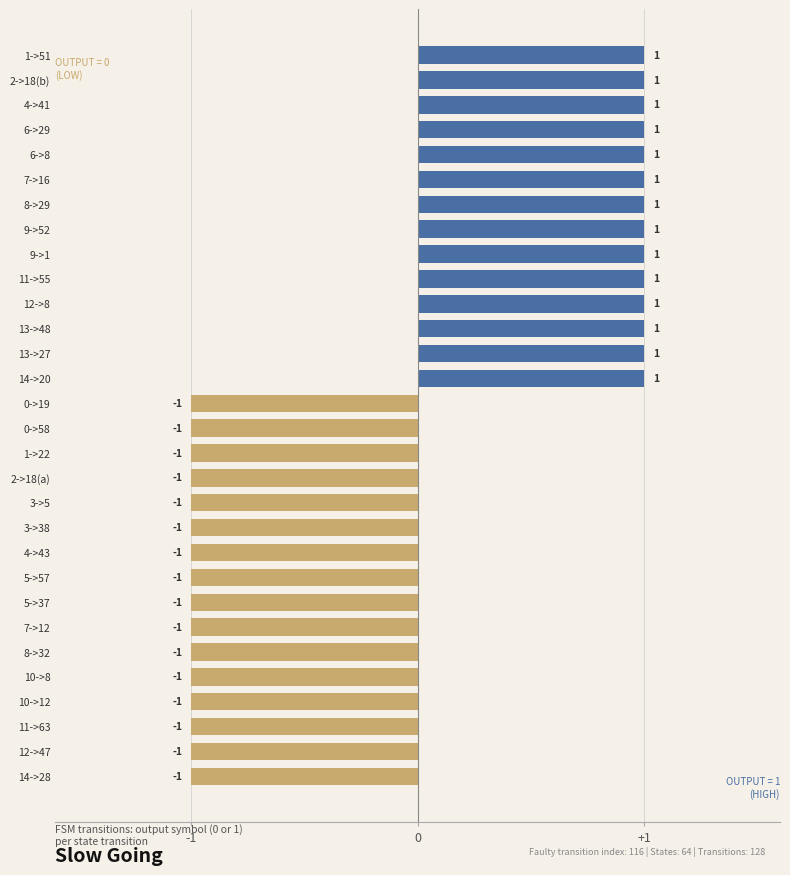

Is it true that the value at 8->29 is 1?

True